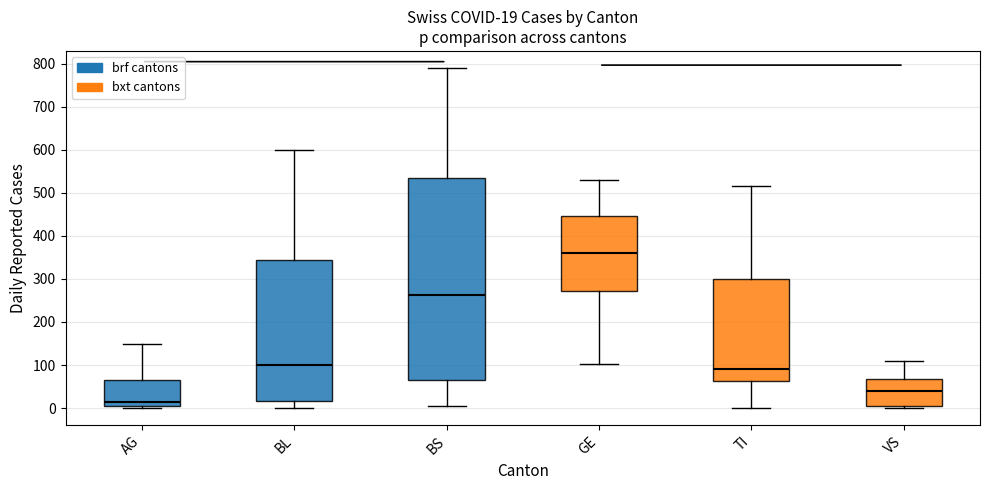

Which box has the lowest median line?

AG